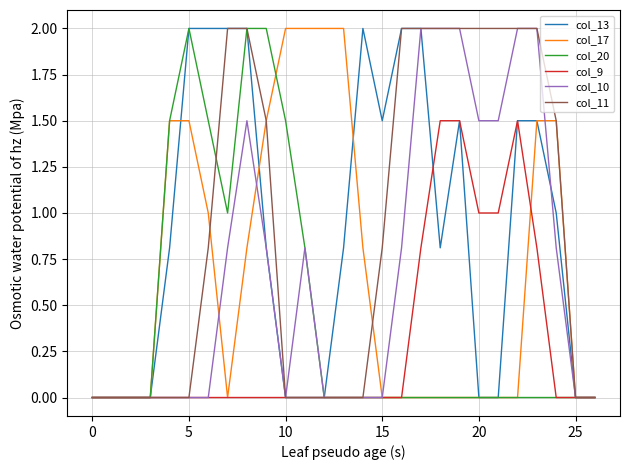

How many lines are shown in the chart?

6